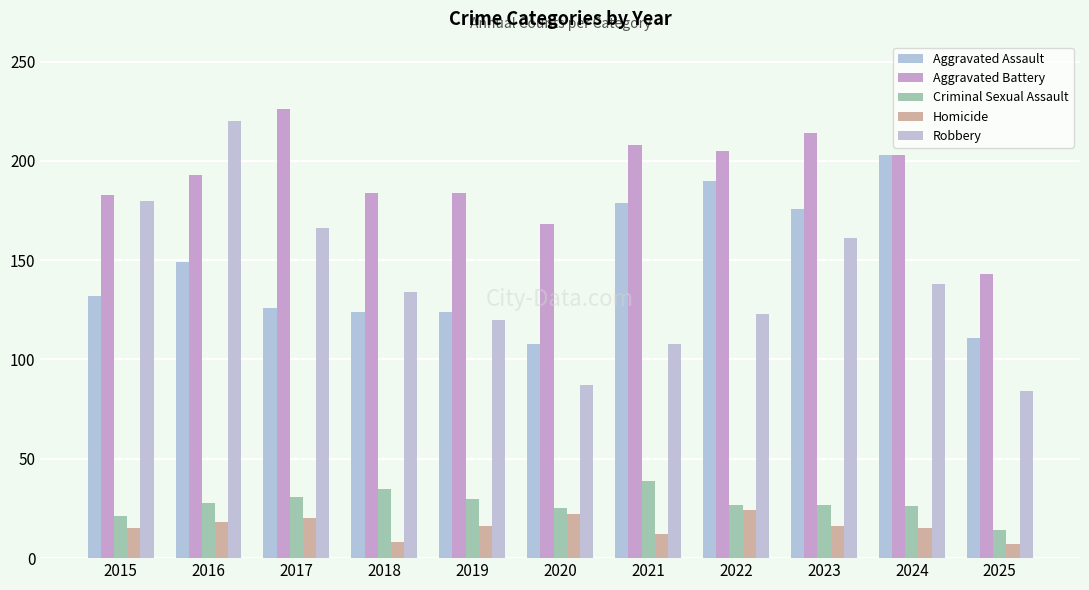

How many bars are there in each group?

5